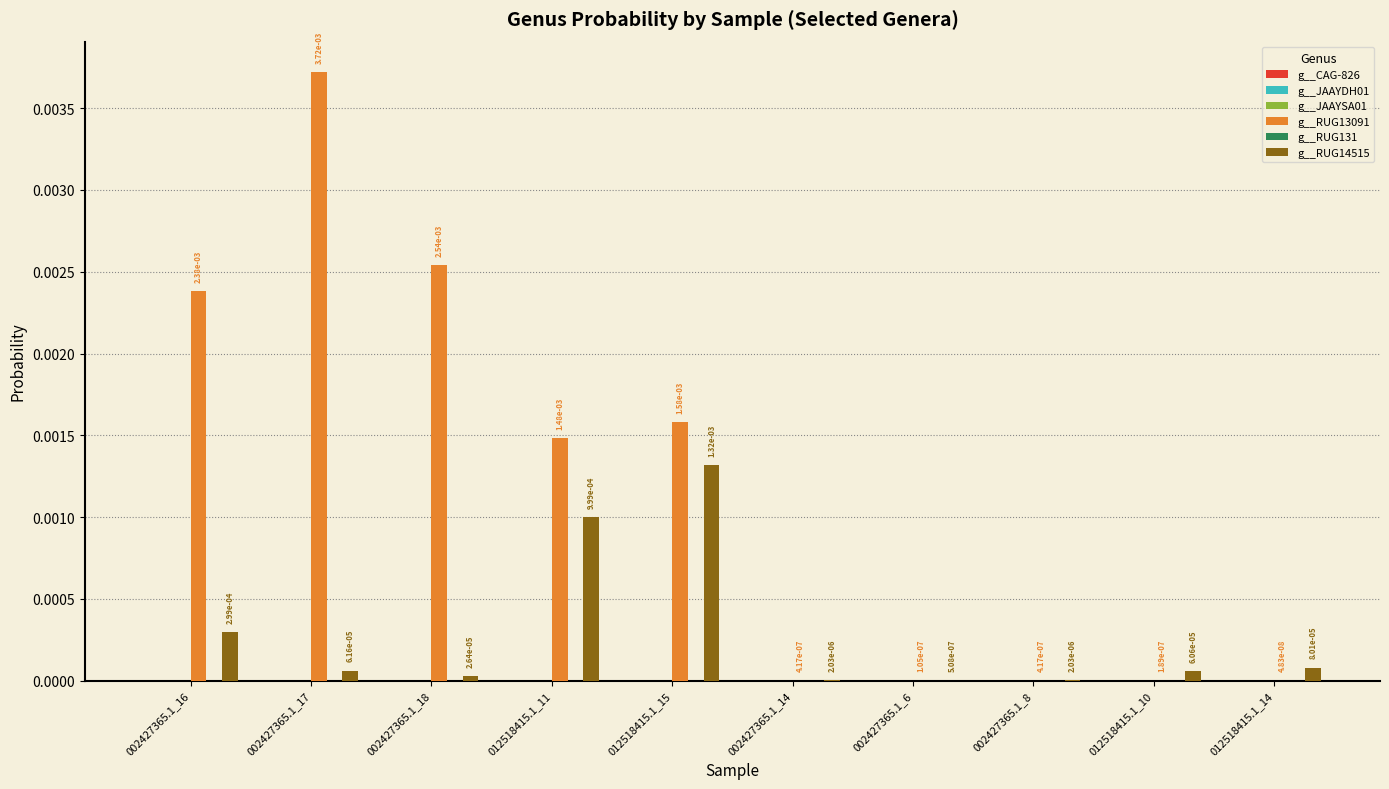

Which series has the largest range (max minus min)?

g__RUG13091